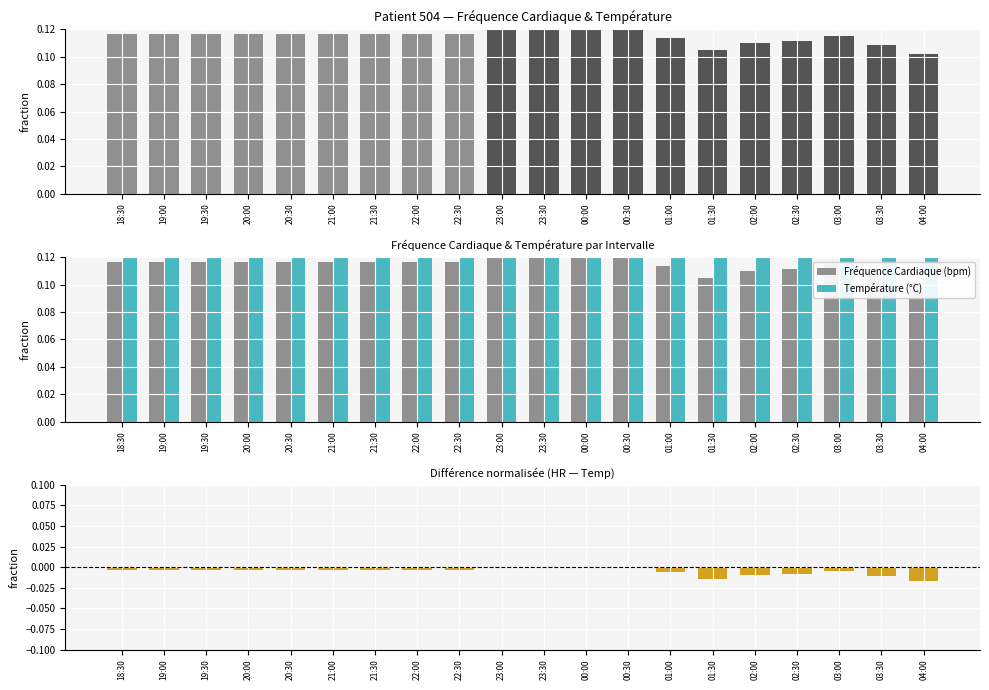

Reading left to right, list all the values displayed in this chart.

Fréquence Cardiaque (bpm): 18:30=0.1	19:00=0.1	19:30=0.1	20:00=0.1	20:30=0.1	21:00=0.1	21:30=0.1	22:00=0.1	22:30=0.1	23:00=0.1	23:30=0.1	00:00=0.1	00:30=0.1	01:00=0.1	01:30=0.1	02:00=0.1	02:30=0.1	03:00=0.1	03:30=0.1	04:00=0.1
Température (°C): 18:30=0.1	19:00=0.1	19:30=0.1	20:00=0.1	20:30=0.1	21:00=0.1	21:30=0.1	22:00=0.1	22:30=0.1	23:00=0.1	23:30=0.1	00:00=0.1	00:30=0.1	01:00=0.1	01:30=0.1	02:00=0.1	02:30=0.1	03:00=0.1	03:30=0.1	04:00=0.1
Différence HR-Temp (fraction): 18:30=-0.0	19:00=-0.0	19:30=-0.0	20:00=-0.0	20:30=-0.0	21:00=-0.0	21:30=-0.0	22:00=-0.0	22:30=-0.0	23:00=0.0	23:30=0.0	00:00=0.0	00:30=0.0	01:00=-0.0	01:30=-0.0	02:00=-0.0	02:30=-0.0	03:00=-0.0	03:30=-0.0	04:00=-0.0